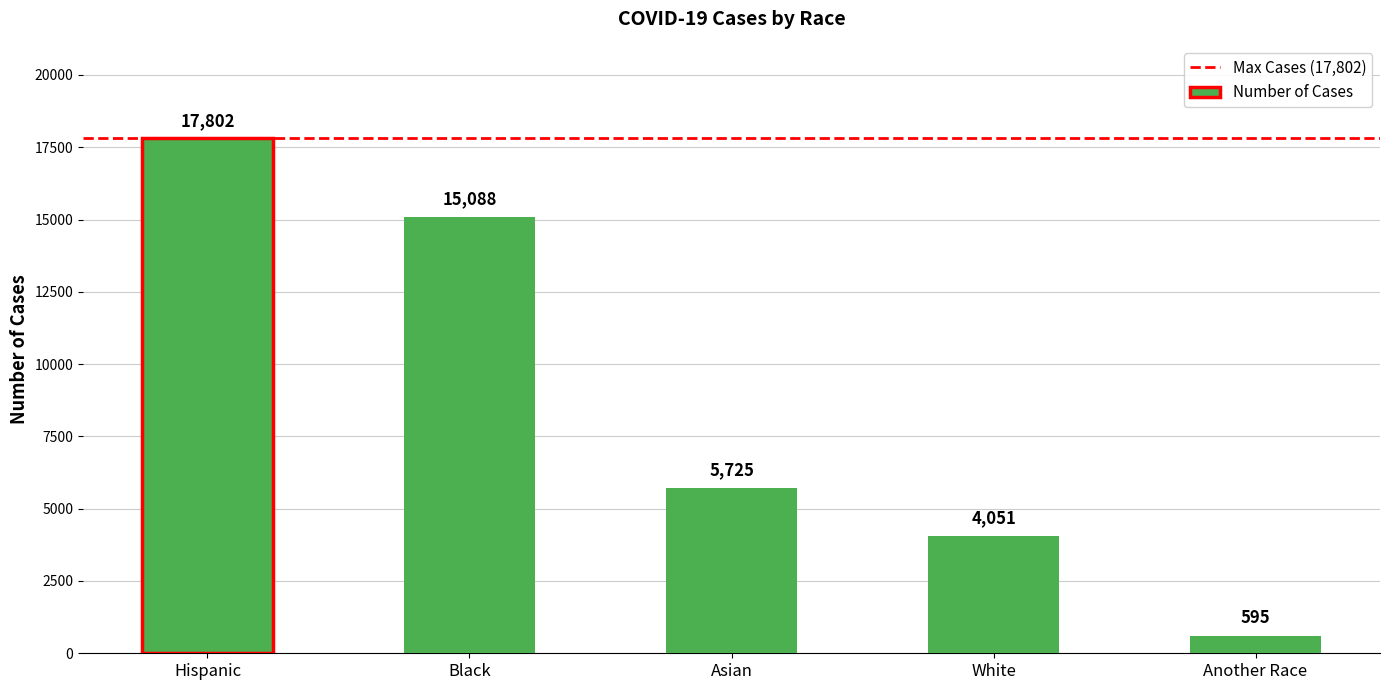

Between White and Asian, which is larger?

Asian